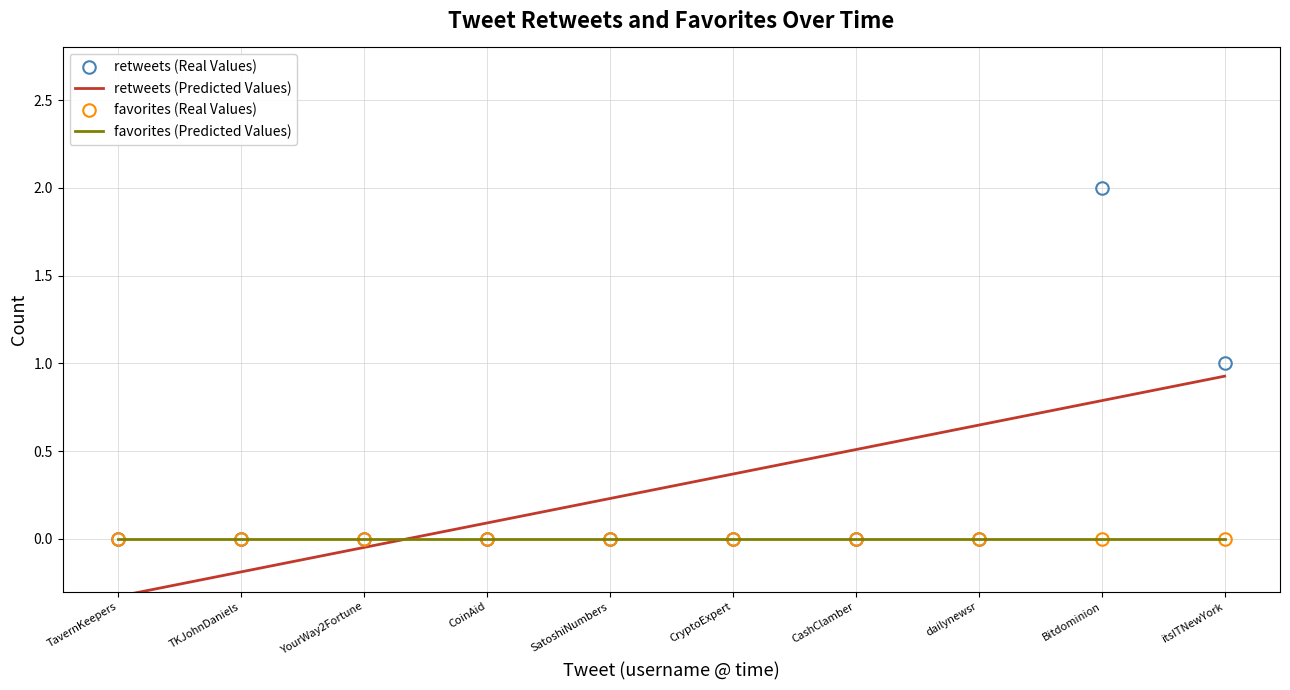

What is the highest value of the retweets (Real Values) series?

2.0